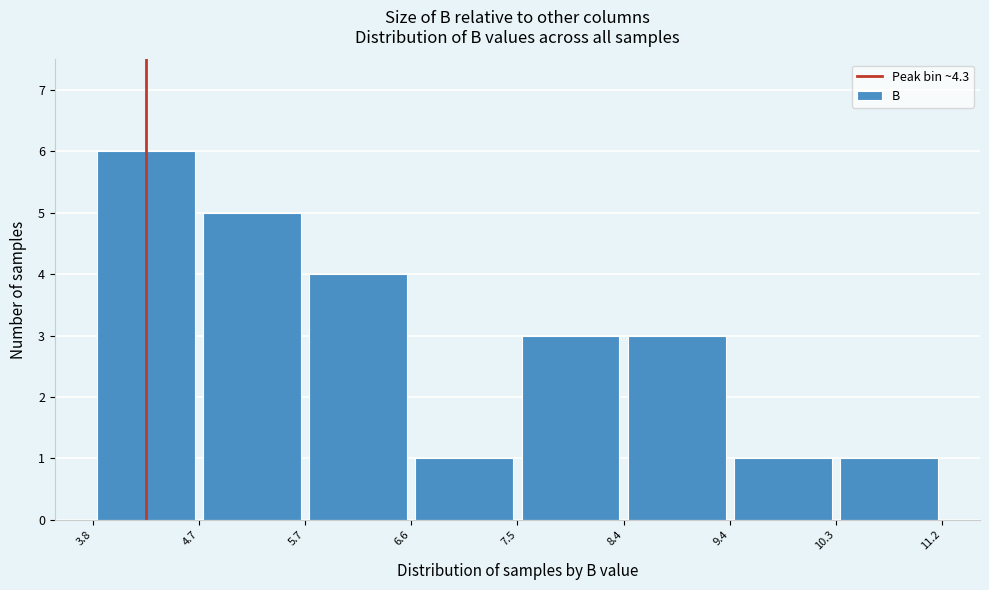

Reading left to right, transcribe this chart: for each bar, give the range it covers on the x-axis and its height. The values are not printed on the chart, so give them approximately, as read against the axis.

3.8 to 4.7: 6
4.7 to 5.7: 5
5.7 to 6.6: 4
6.6 to 7.5: 1
7.5 to 8.4: 3
8.4 to 9.4: 3
9.4 to 10.3: 1
10.3 to 11.2: 1